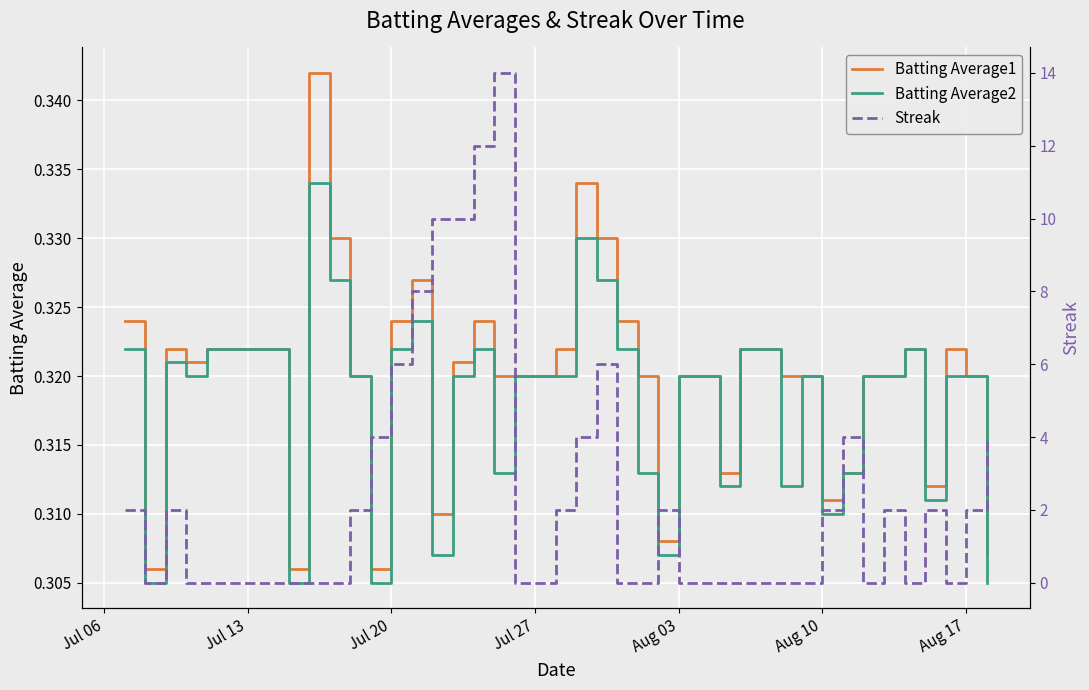

How many intersections are there between Batting Average1 and Streak?

16